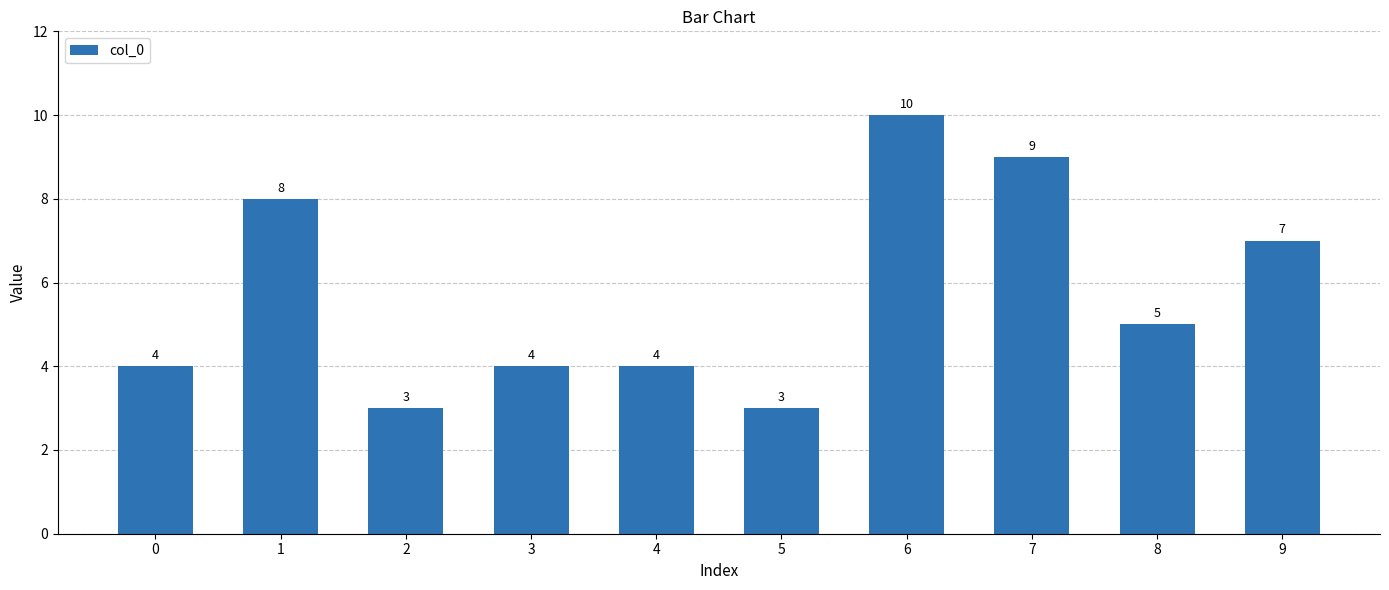

Reading left to right, what are all the values shown in this chart?

0=4	1=8	2=3	3=4	4=4	5=3	6=10	7=9	8=5	9=7